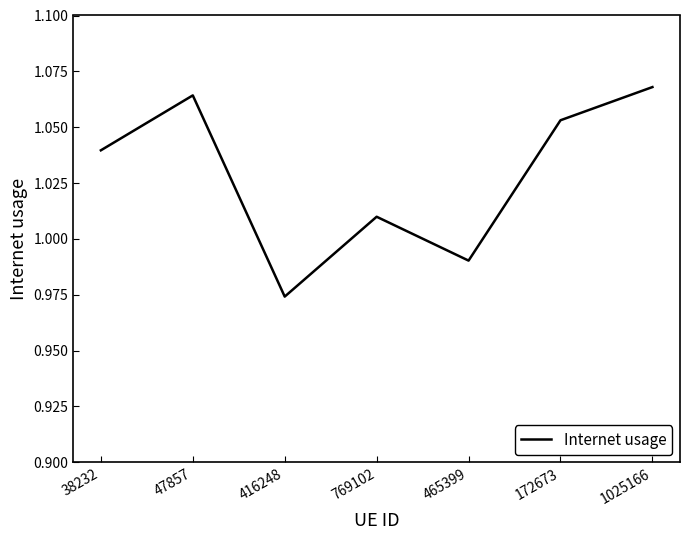

At which label does the data first exceed 1?

38232